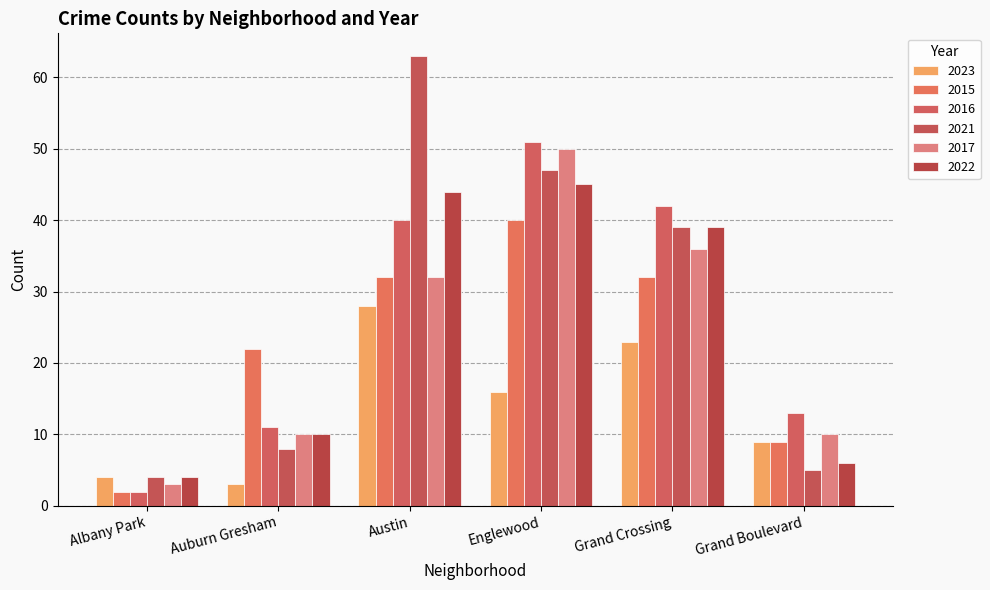

Reading right to left, list all the values displayed in this chart.

2023: 9	23	16	28	3	4
2015: 9	32	40	32	22	2
2016: 13	42	51	40	11	2
2021: 5	39	47	63	8	4
2017: 10	36	50	32	10	3
2022: 6	39	45	44	10	4